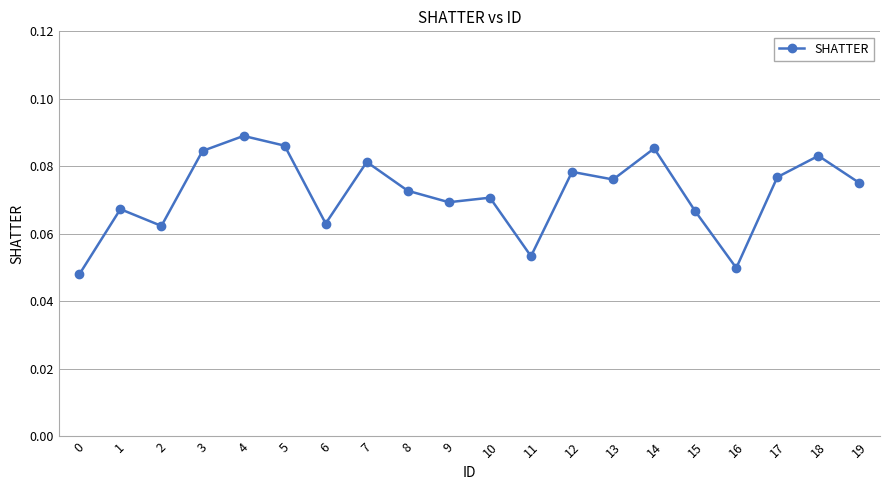

Is it true that the value at 1 is 0.0?

False